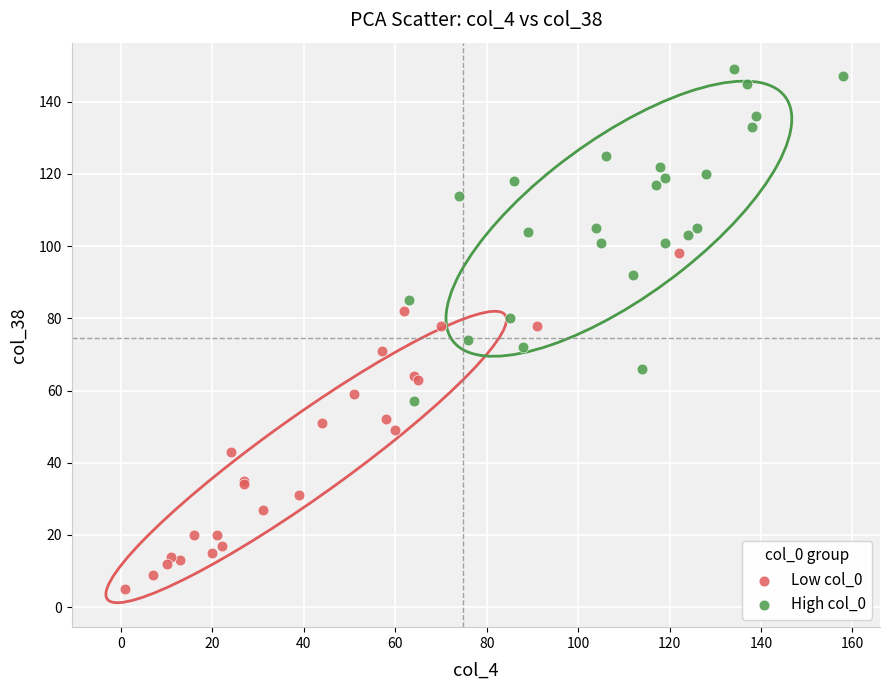

Which series contains the lowest Y value?

Low col_0